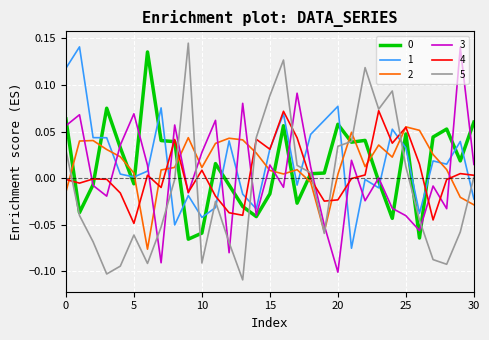

Which series has the widest spread of values?

5